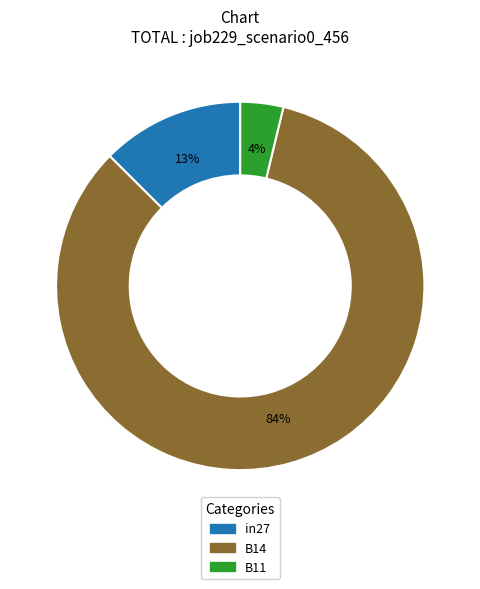

The B14 slice represents 84% of the pie. True or false?

True